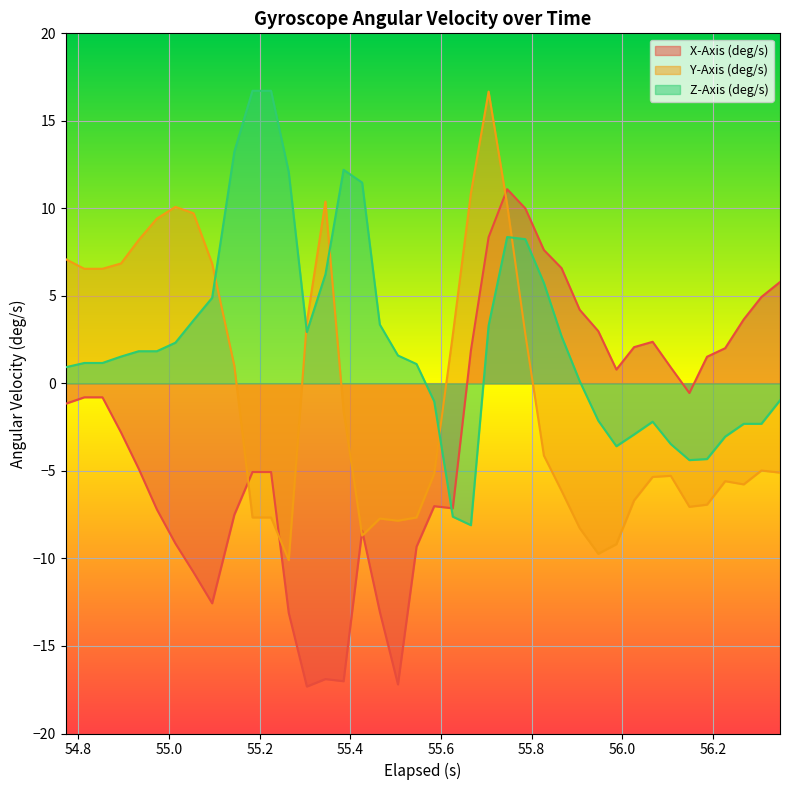

What position from the left is 55.827?

27